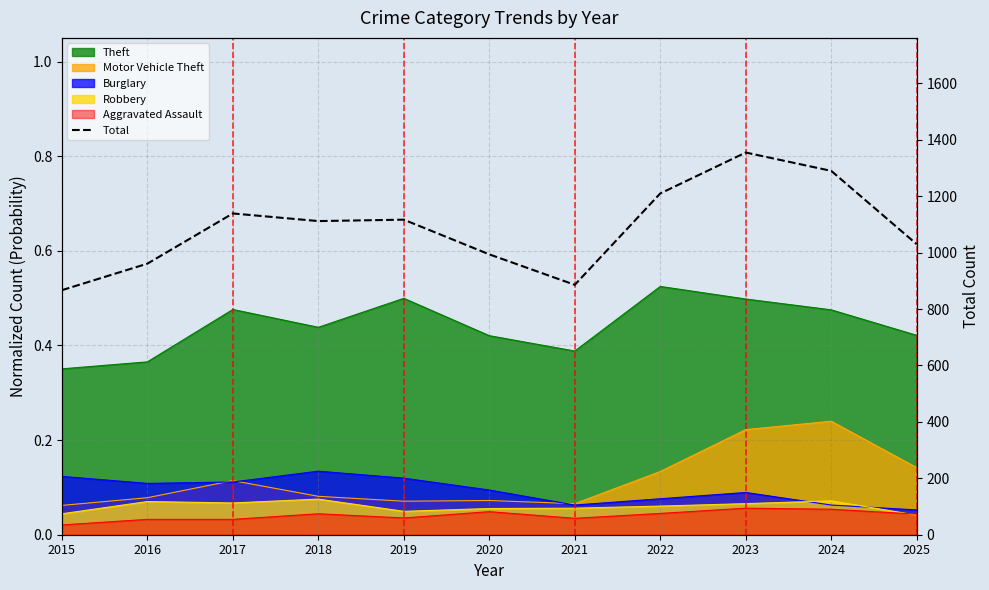

What is the change in value from 2020 to 2025?

+36